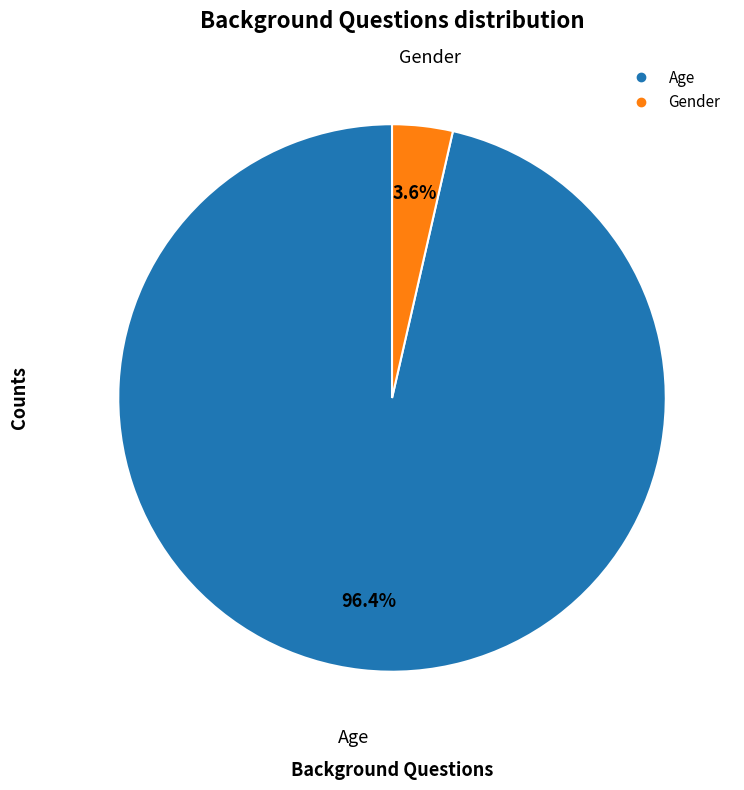

The Gender slice represents 4% of the pie. True or false?

True